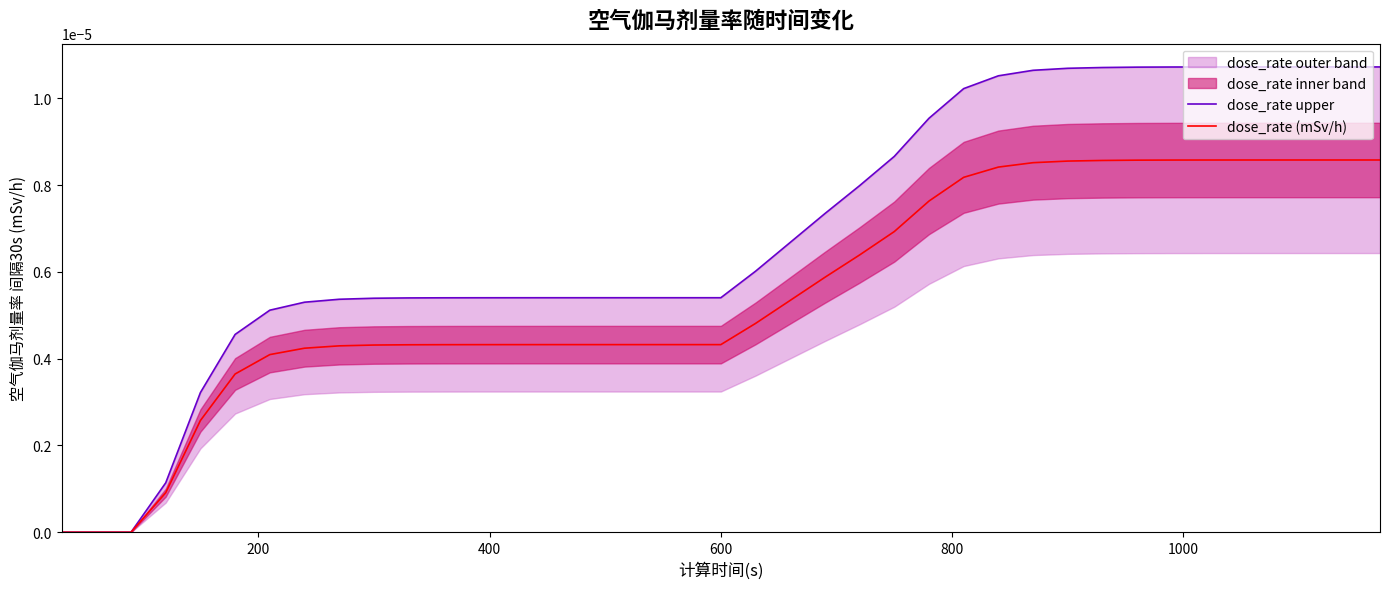

List the series in order of their peak value, lowest first.

dose_rate (mSv/h), dose_rate upper